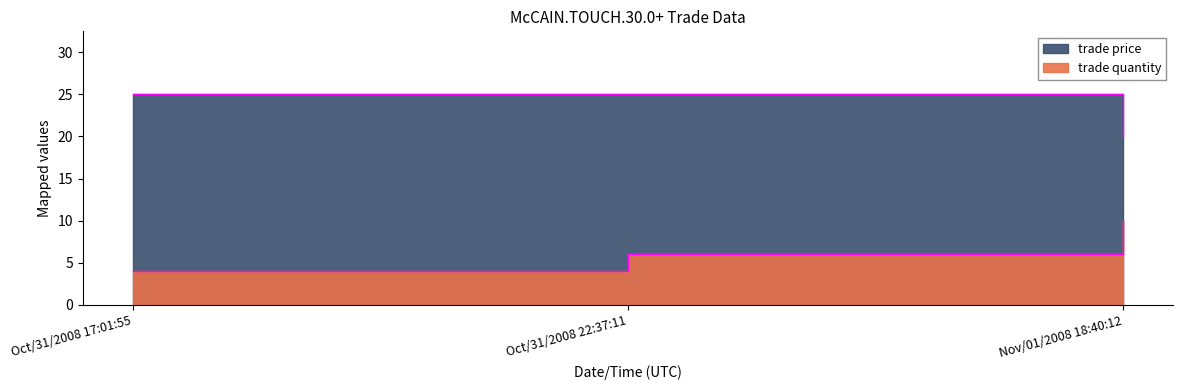

Which series has the largest total across all categories?

trade price